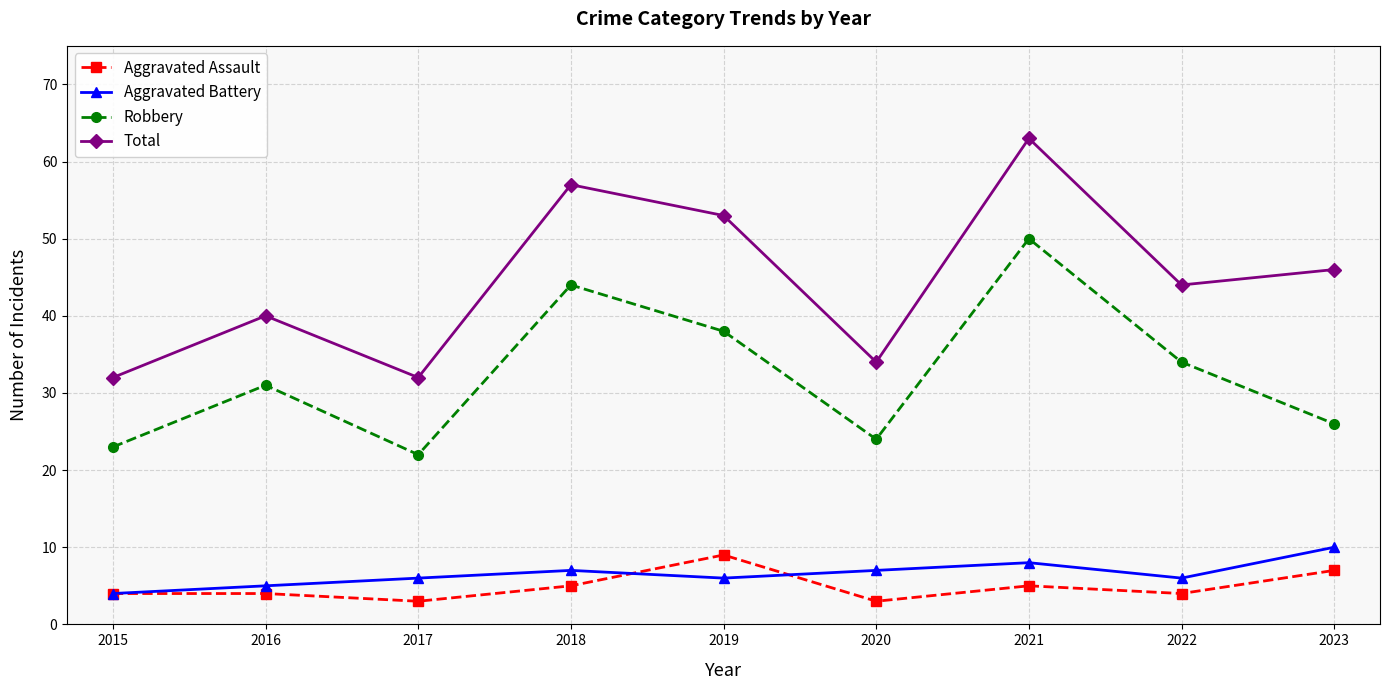

At which label does Robbery reach its peak?

2021